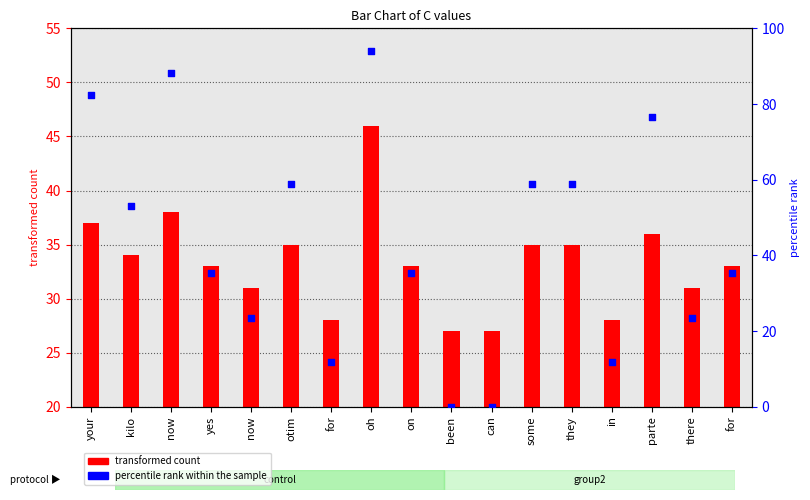

At how many categories does at least one series exceed 64?

4